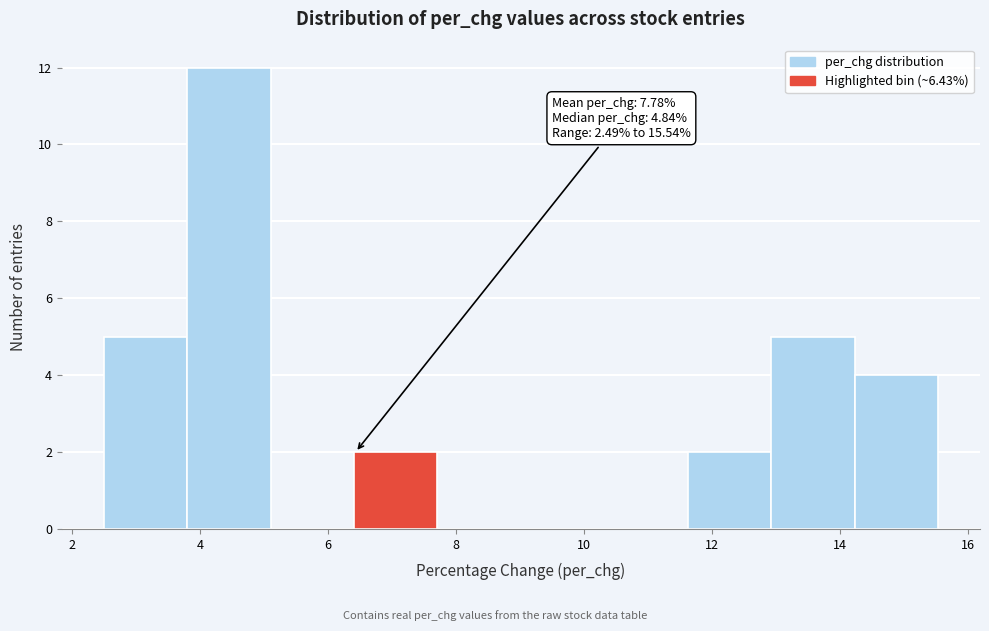

Over which range of the x-axis is the bar tallest?

3.8 to 5.2